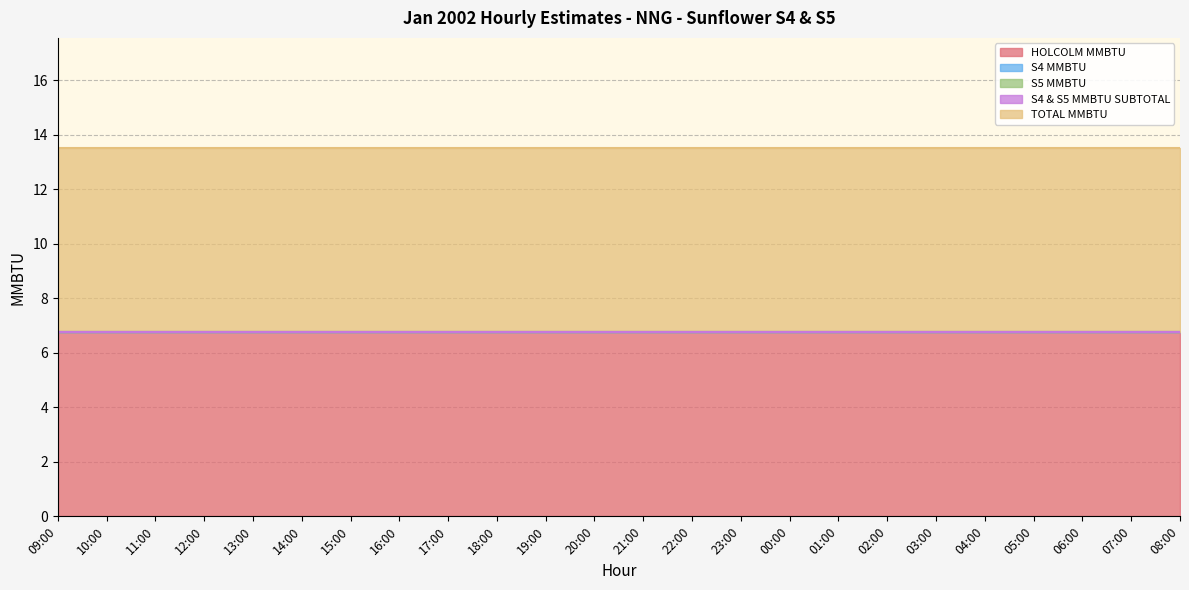

What is the value of the HOLCOLM MMBTU point at the 13th from the left?

6.8